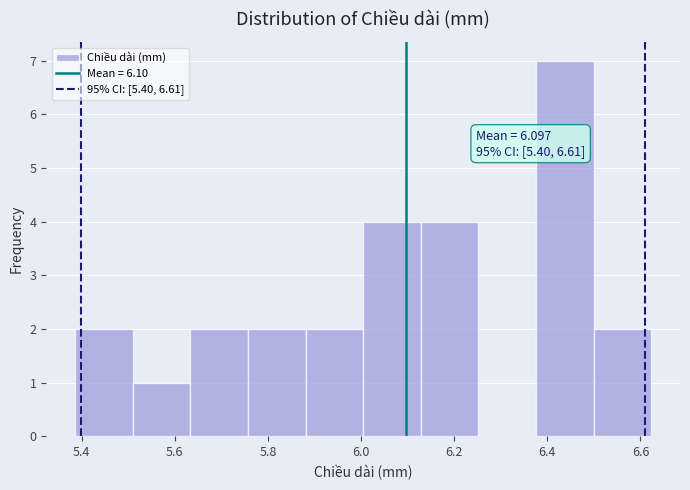

Which range on the x-axis has the tallest bar?

6.38 to 6.50